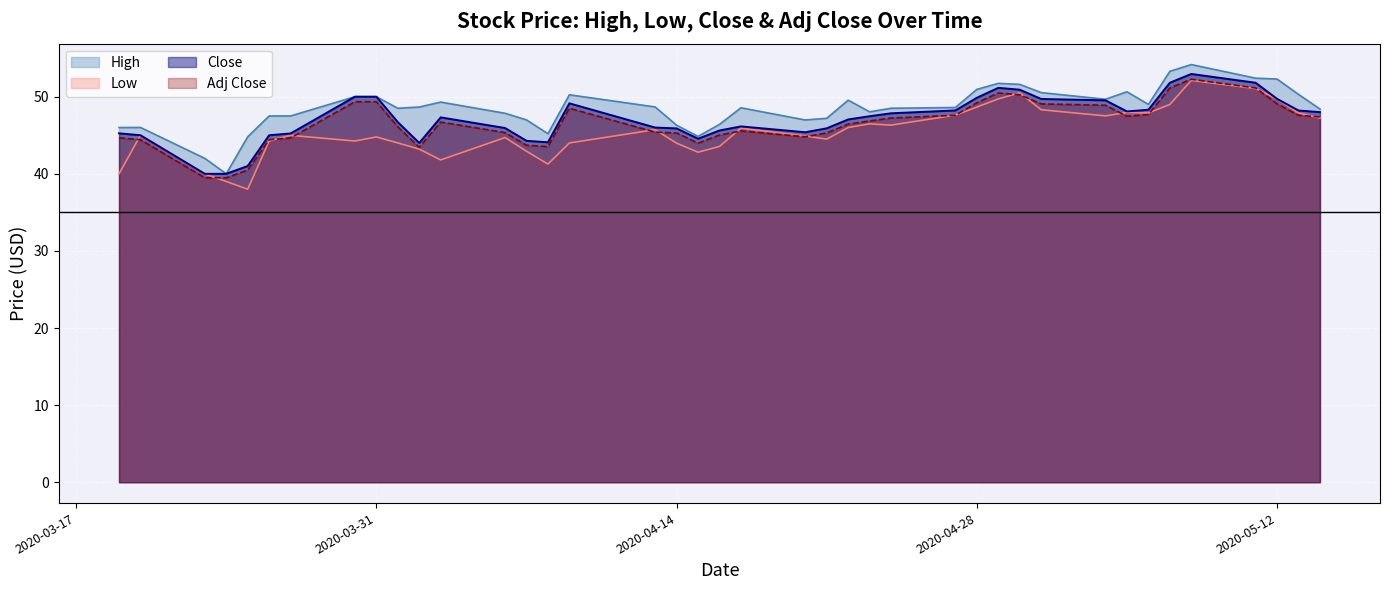

How many lines are shown in the chart?

4